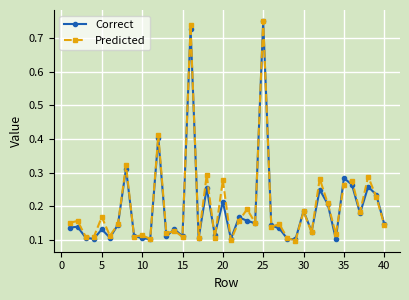

True or false: Correct has more than 1 interior local peaks.

True